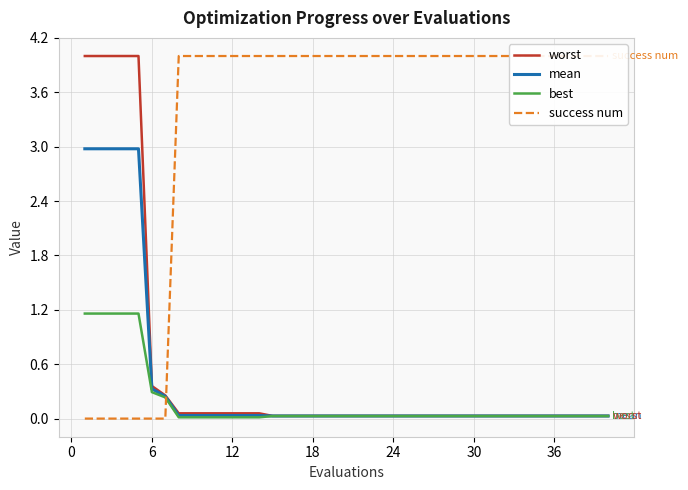

Count the success num values in the range 4 to 5.

33